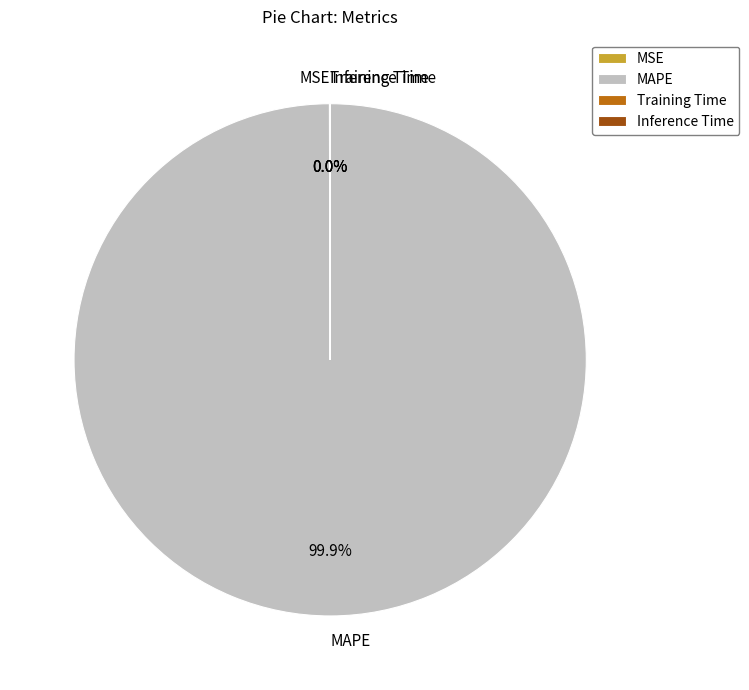

What is the majority slice?

MAPE